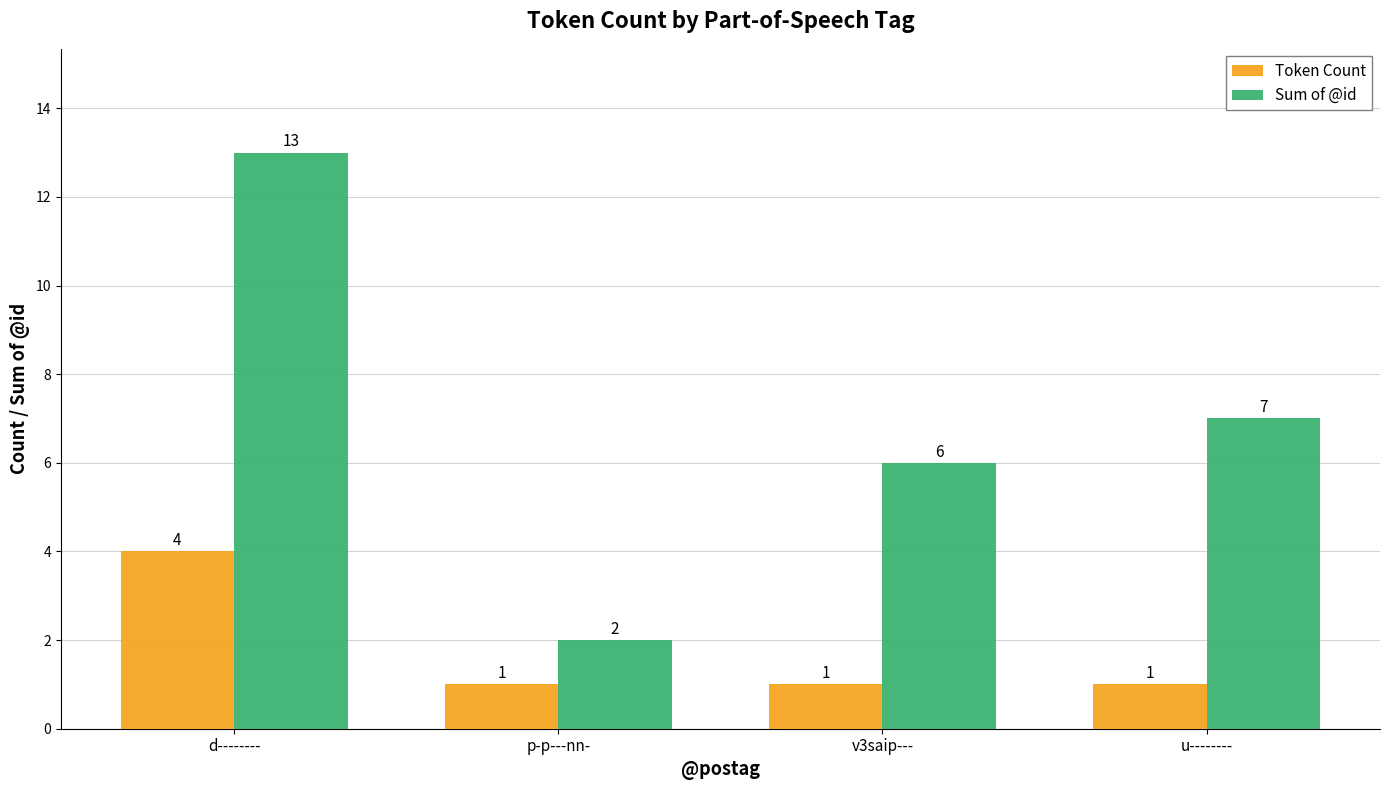

Rank the categories by Sum of @id value from lowest to highest.

p-p---nn-, v3saip---, u--------, d--------